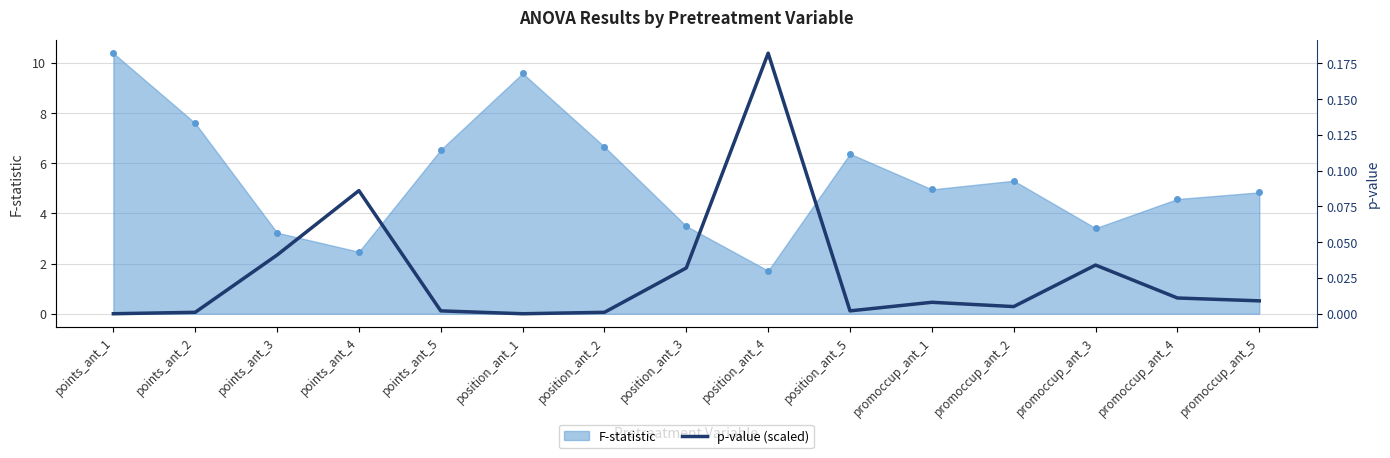

What is the difference between the maximum and minimum values?

10.4